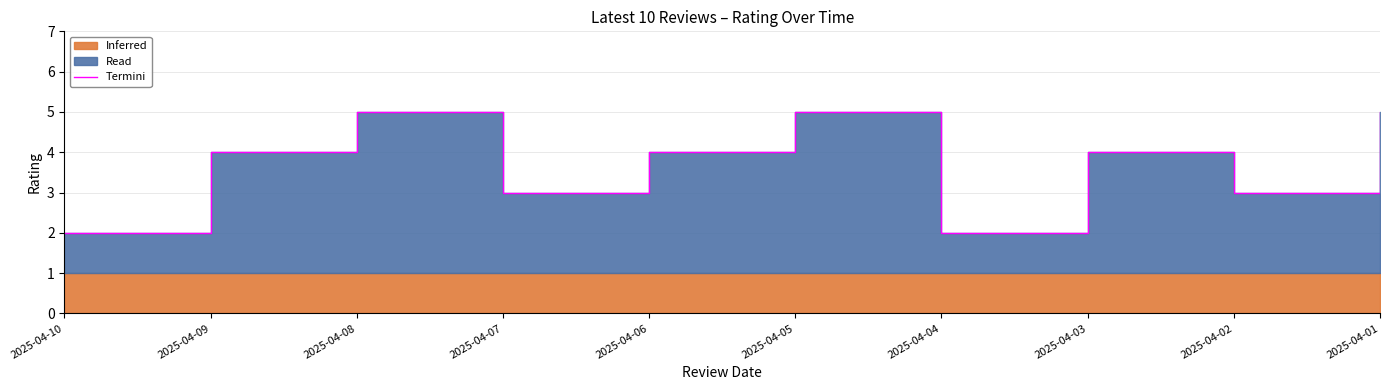

What is the maximum value shown in the chart?

5